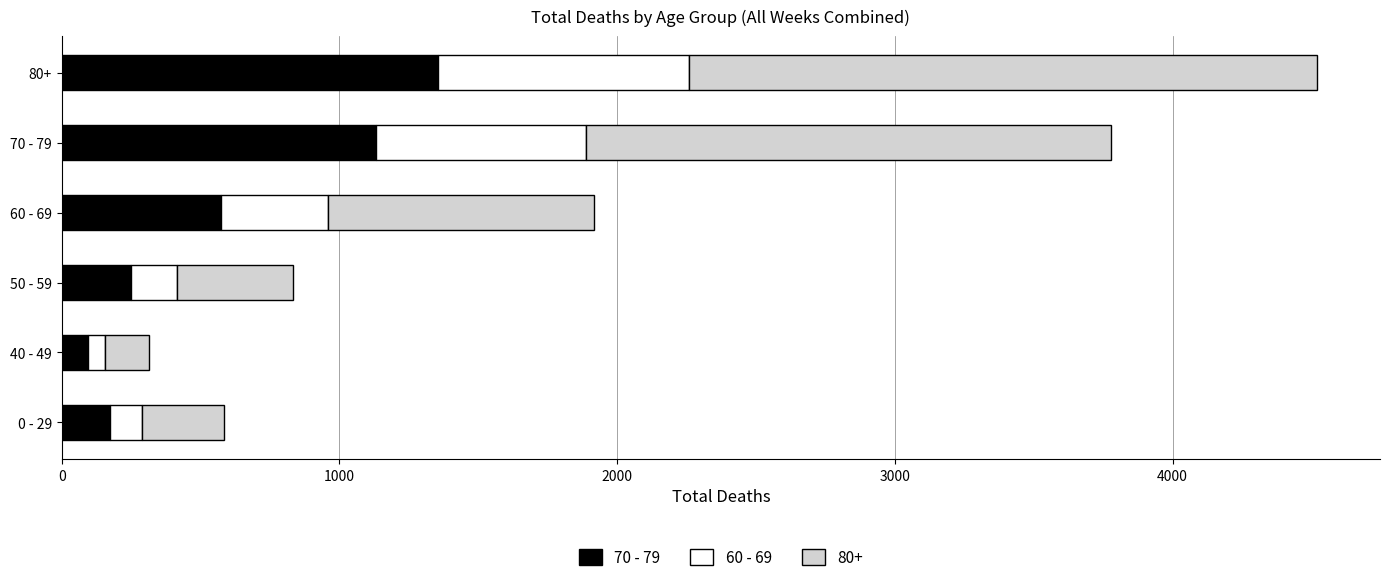

What are all the series names shown in the legend?

70 - 79, 60 - 69, 80+